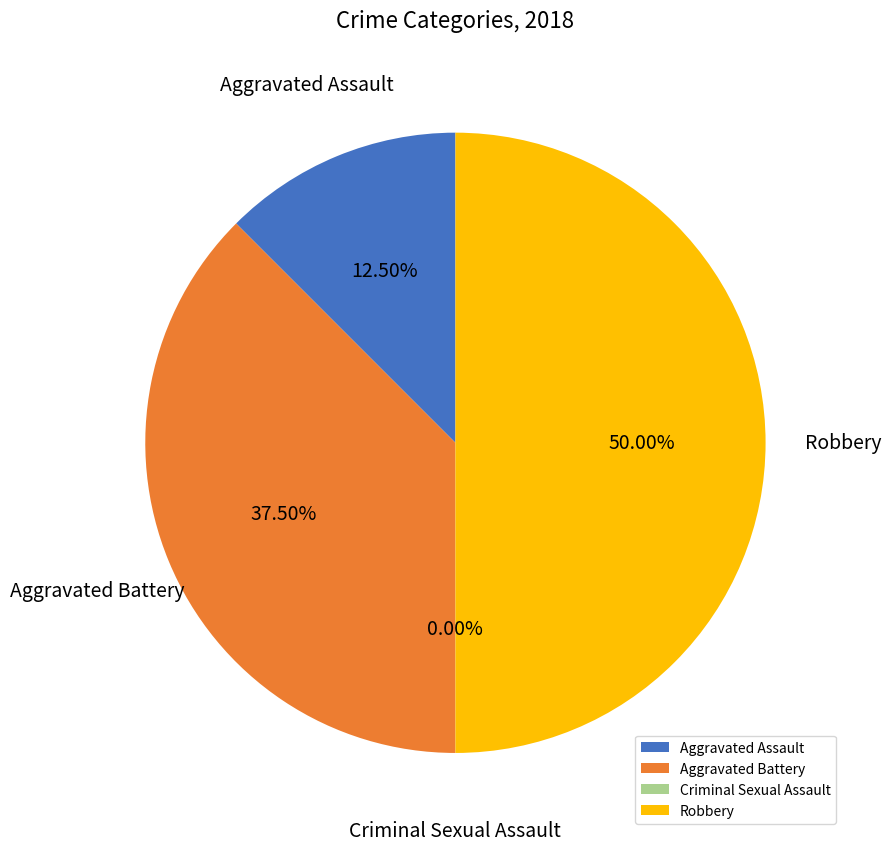

To the nearest percent, what is the average slice percentage?

25%